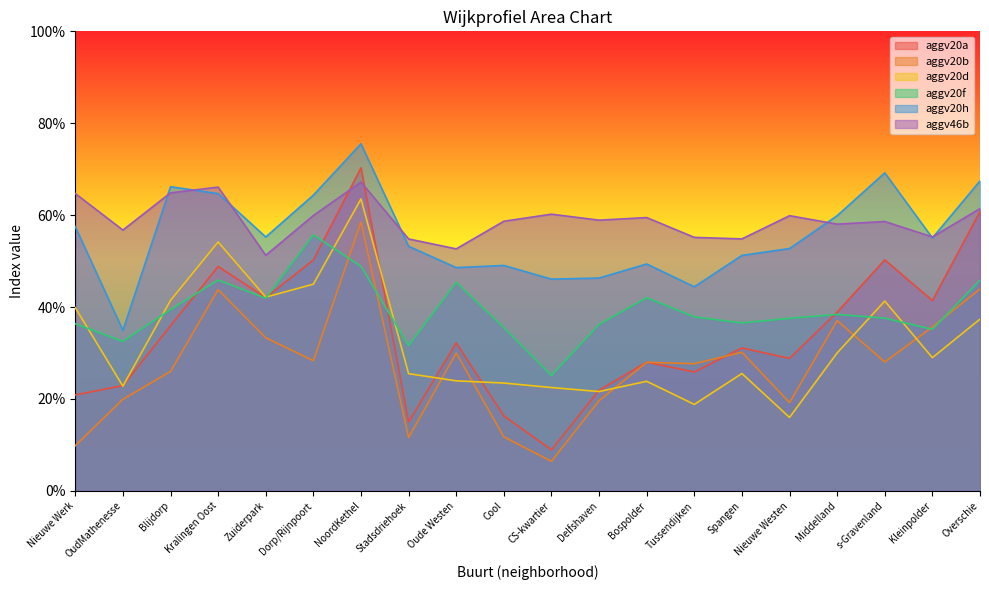

What are all the series names shown in the legend?

aggv20a, aggv20b, aggv20d, aggv20f, aggv20h, aggv46b